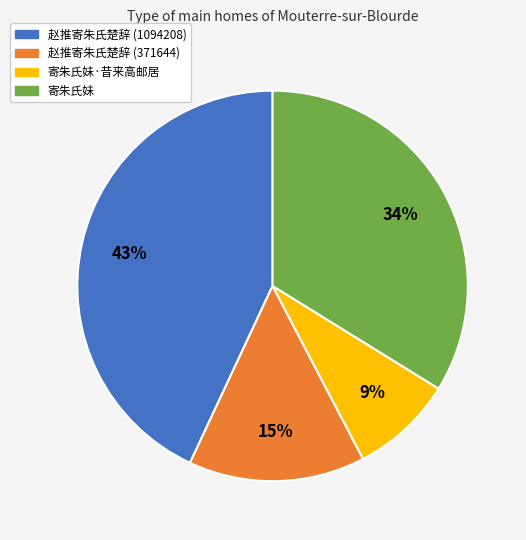

The 寄朱氏妹·昔来高邮居 slice represents 9% of the pie. True or false?

True